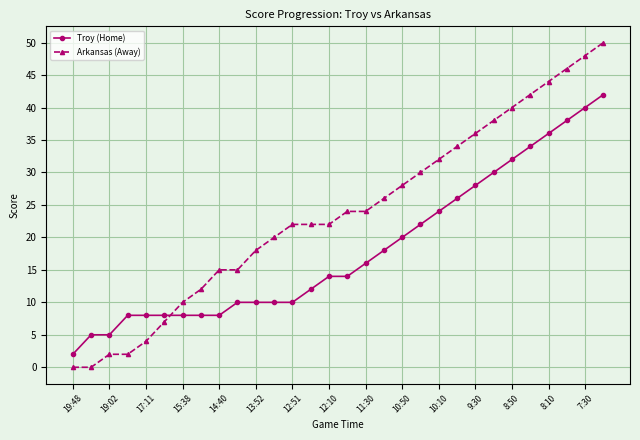

What is the average value of the Troy (Home) series?

18